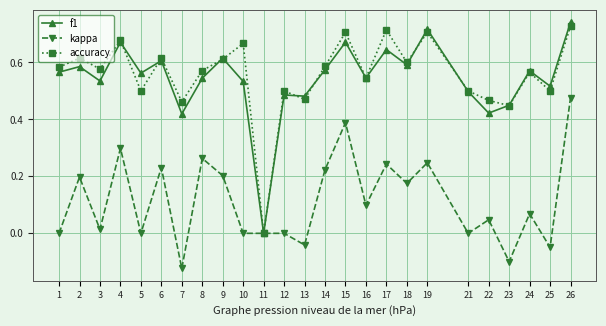

How many values in the accuracy series exceed 0?

24